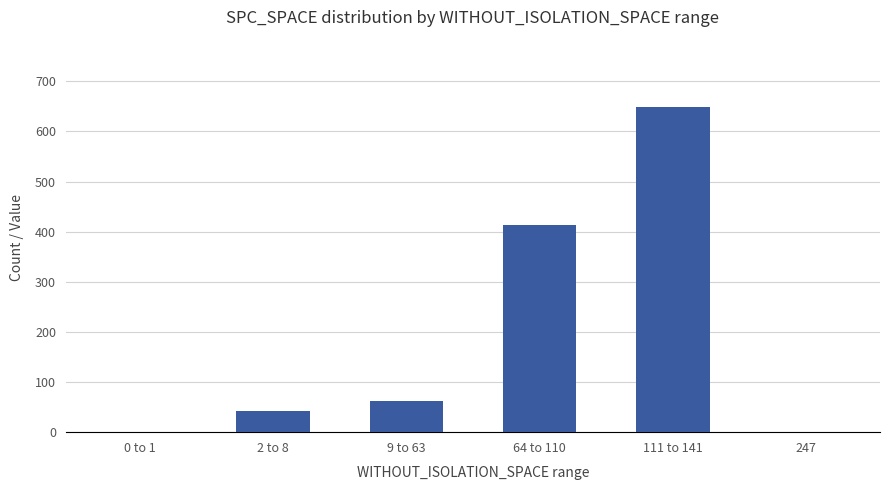

What is the greatest value displayed?

648